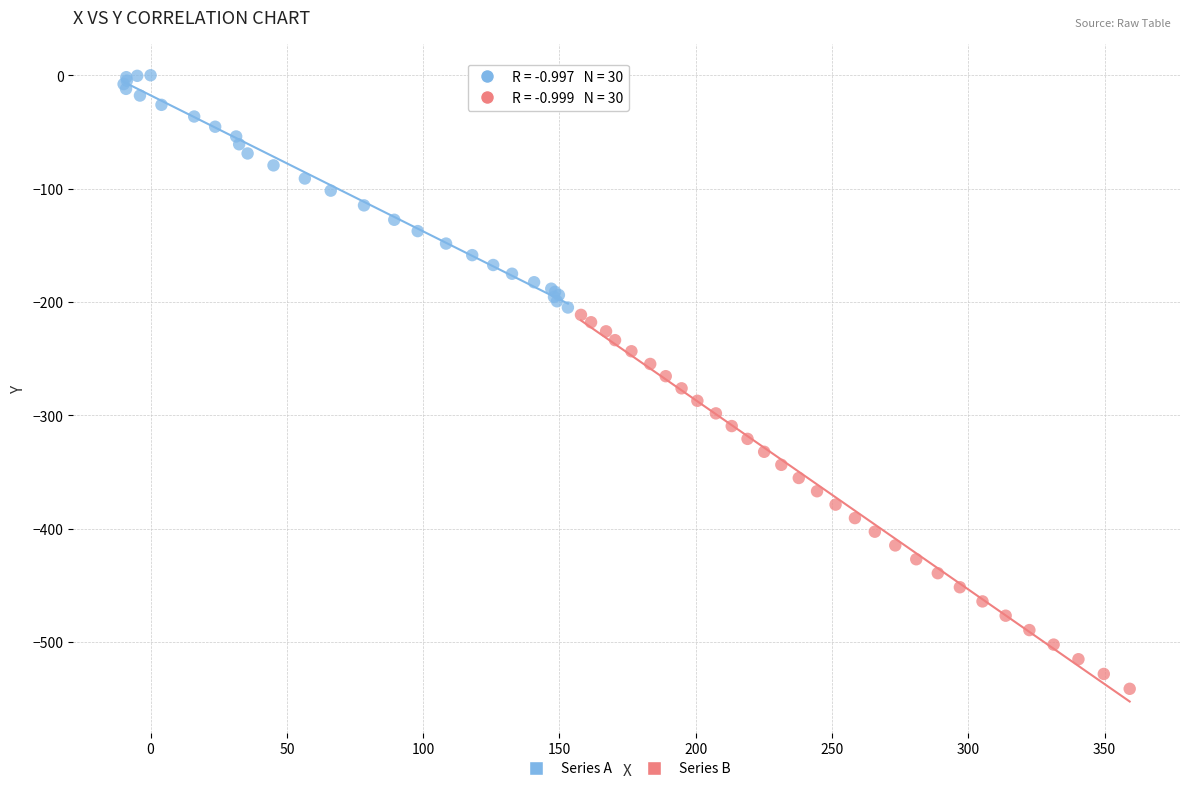

Which series contains the lowest Y value?

Series B